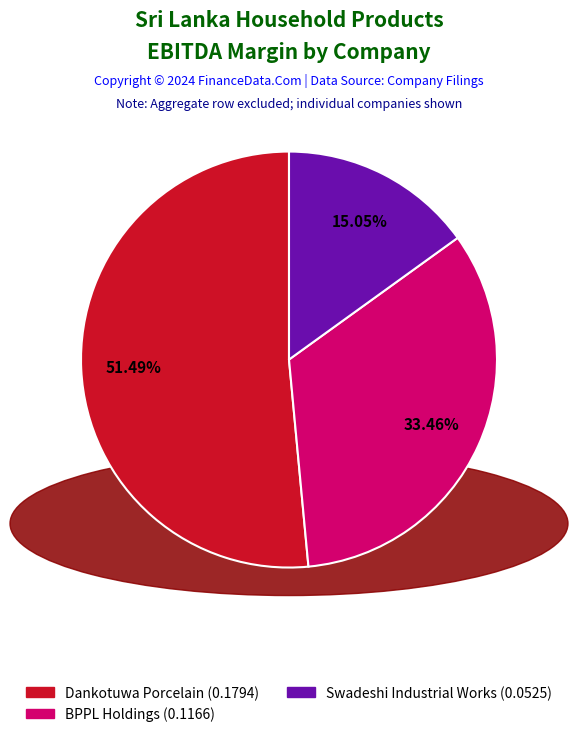

Count the number of slices in the pie.

3